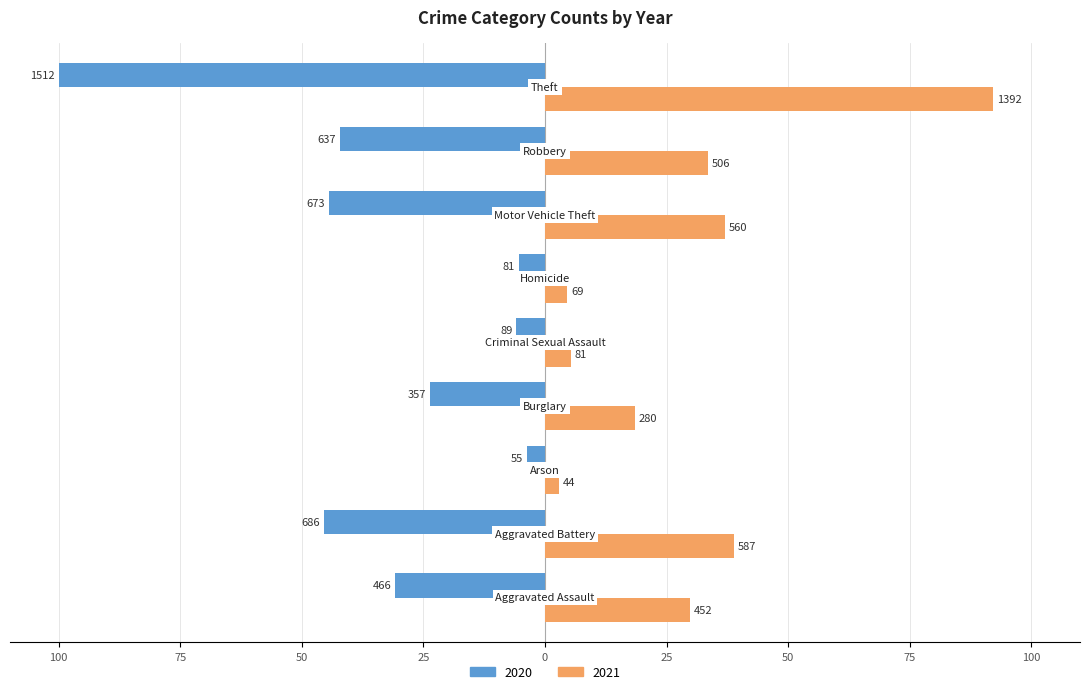

Reading right to left, extract all data points from this chart.

2020: -100.0	-42.1	-44.5	-5.4	-5.9	-23.6	-3.6	-45.4	-30.8
2021: 92.1	33.5	37.0	4.6	5.4	18.5	2.9	38.8	29.9